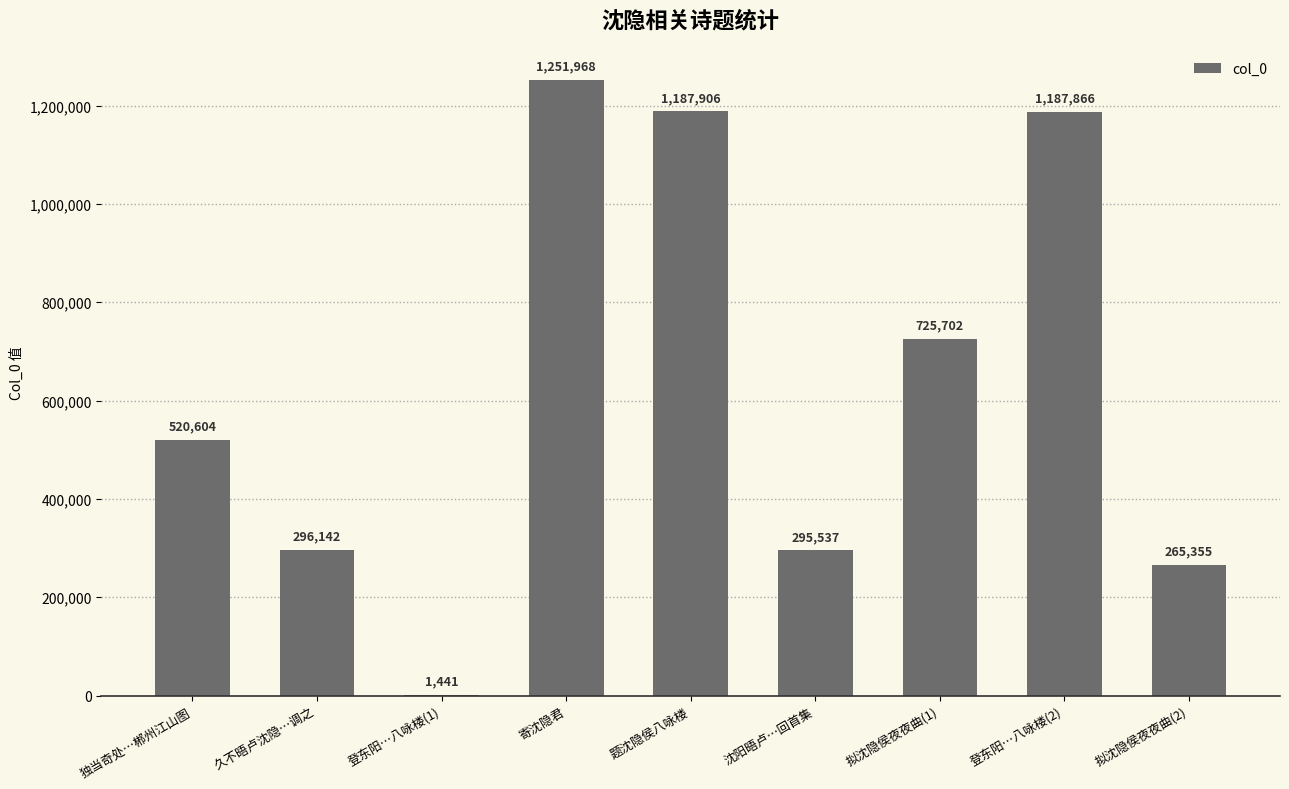

The chart shows a value of 1914555 at 寄沈隐君. True or false?

False